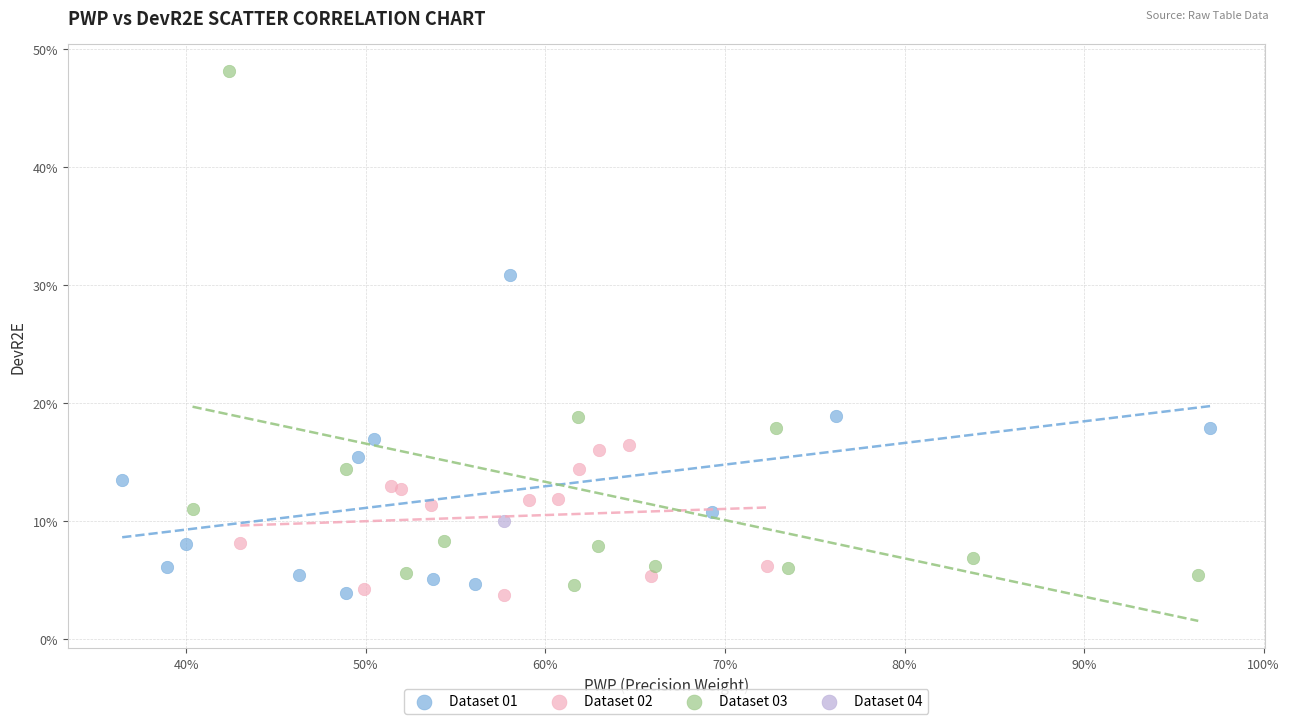

Which series reaches the maximum Y coordinate?

Dataset 03